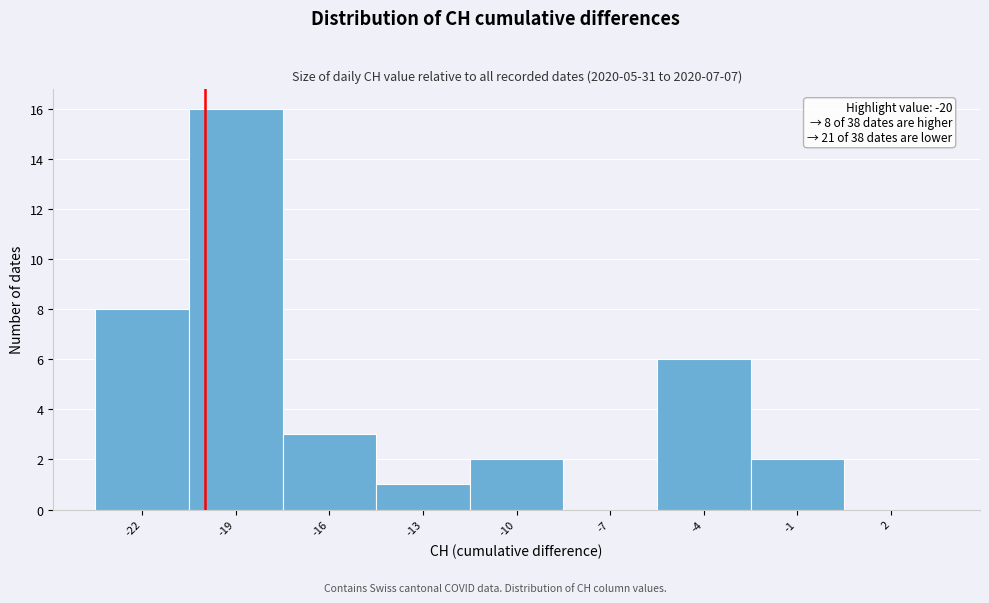

Over which range of the x-axis is the bar tallest?

-20.5 to -17.5